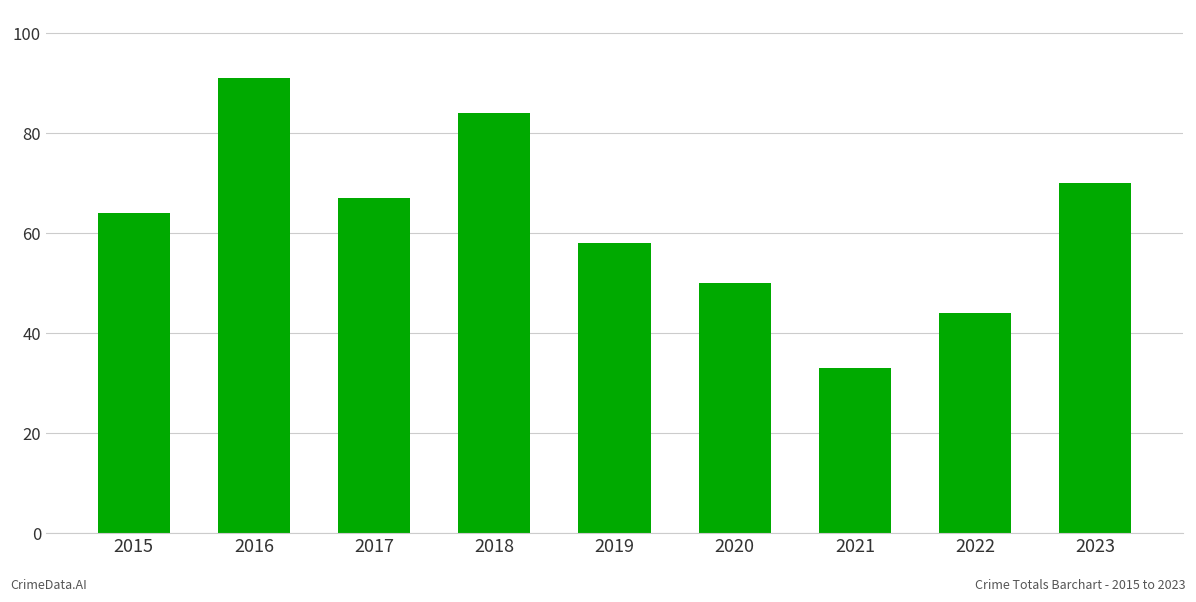

What is the average value?

62